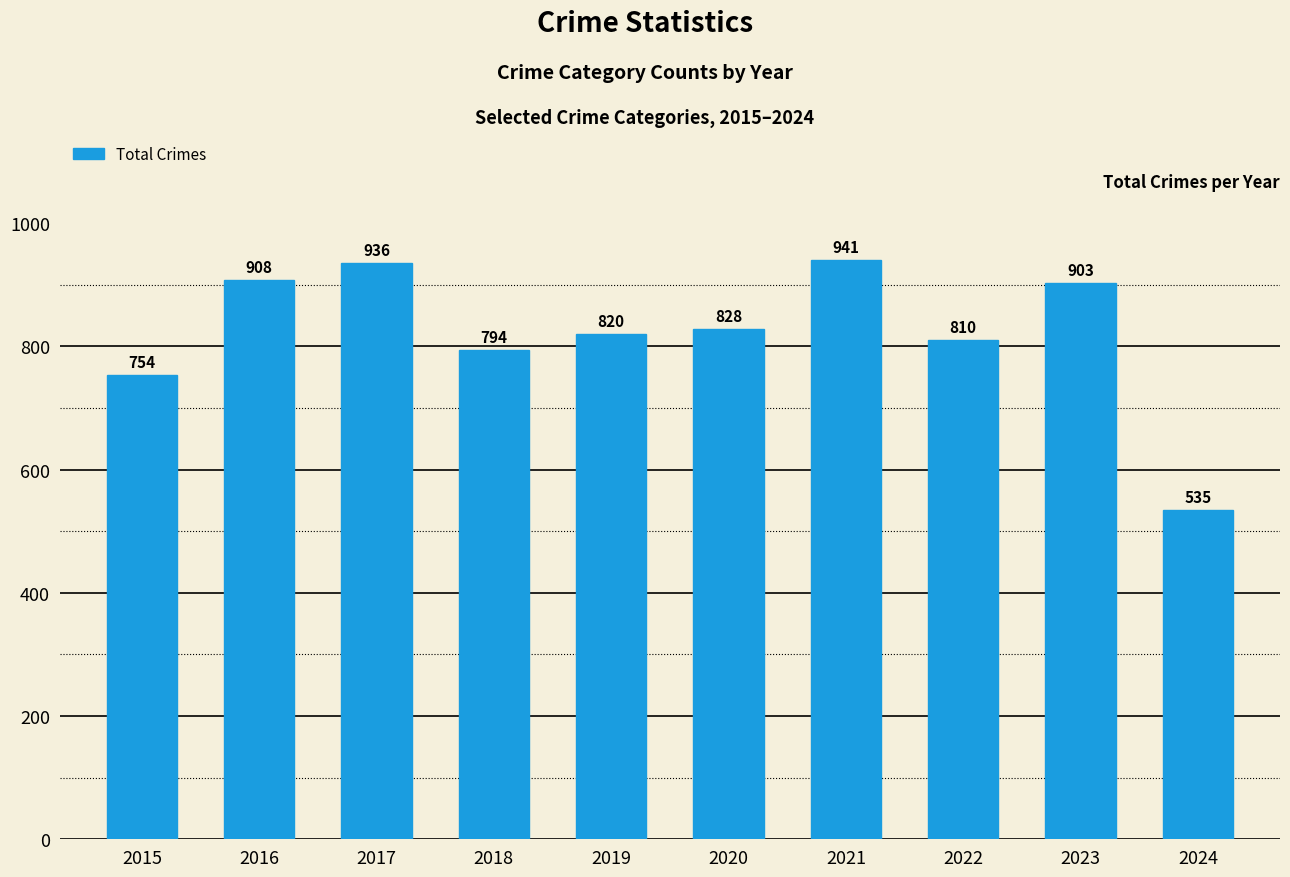

What is the difference between the maximum and minimum values?

406